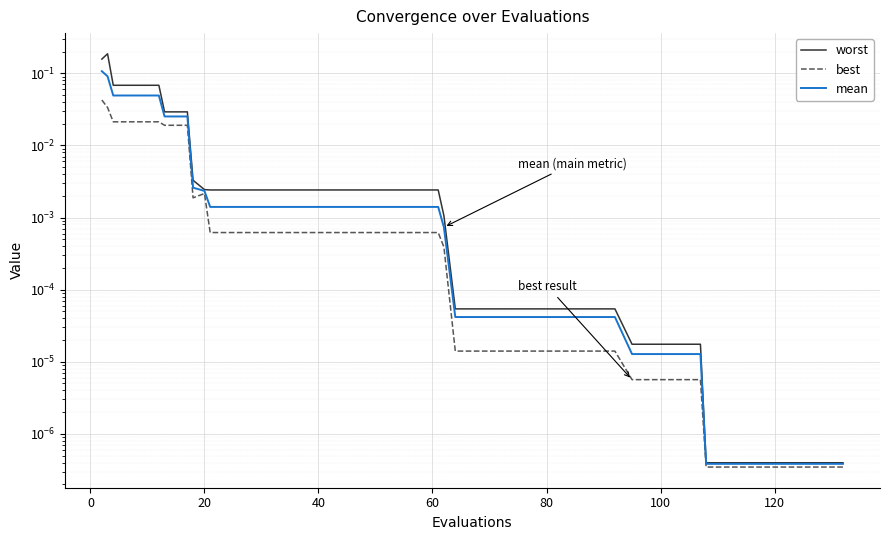

Which series has the largest total across all categories?

worst